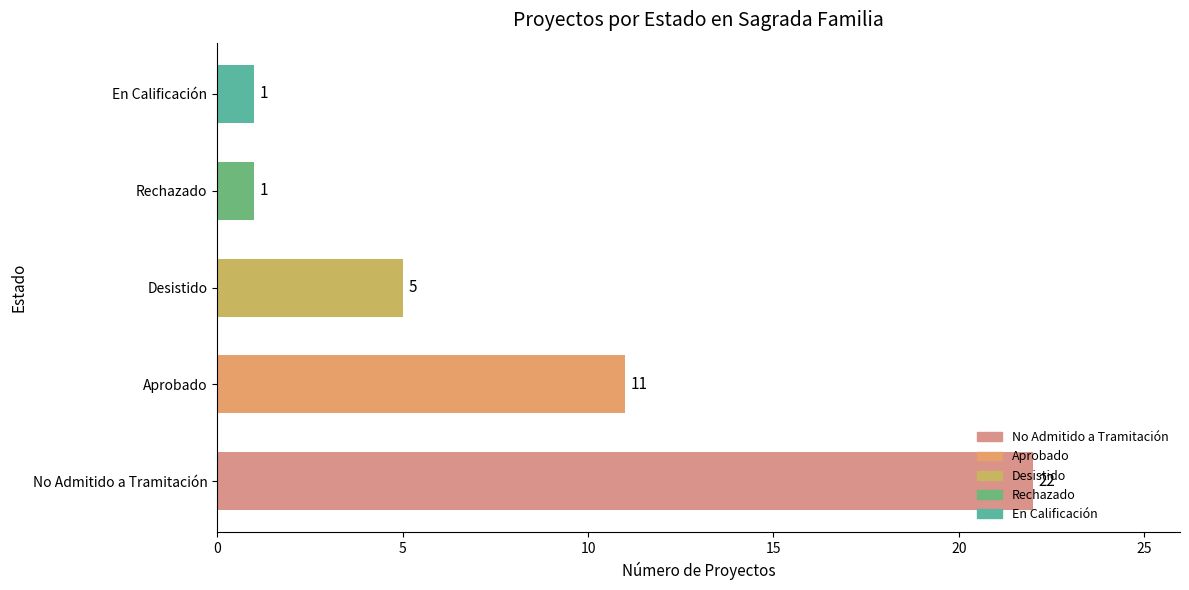

What is the difference between the values at Desistido and En Calificación?

4